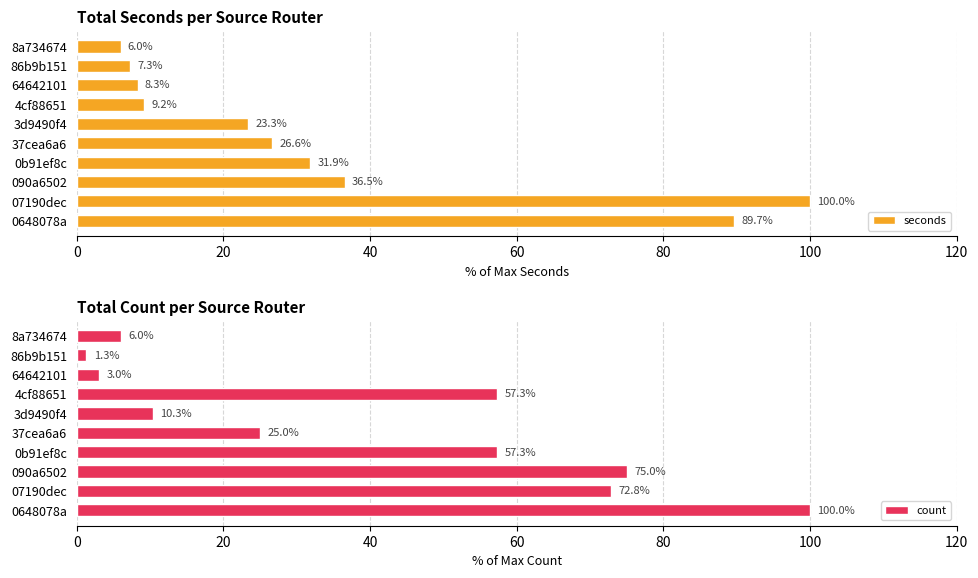

What are all the series names shown in the legend?

seconds, count